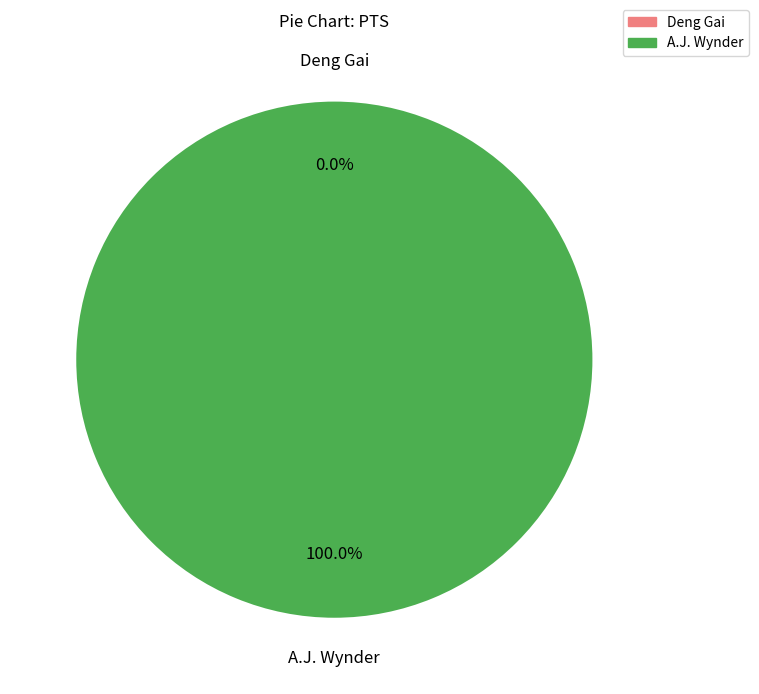

Is the sum of A.J. Wynder and Deng Gai greater than half?

Yes